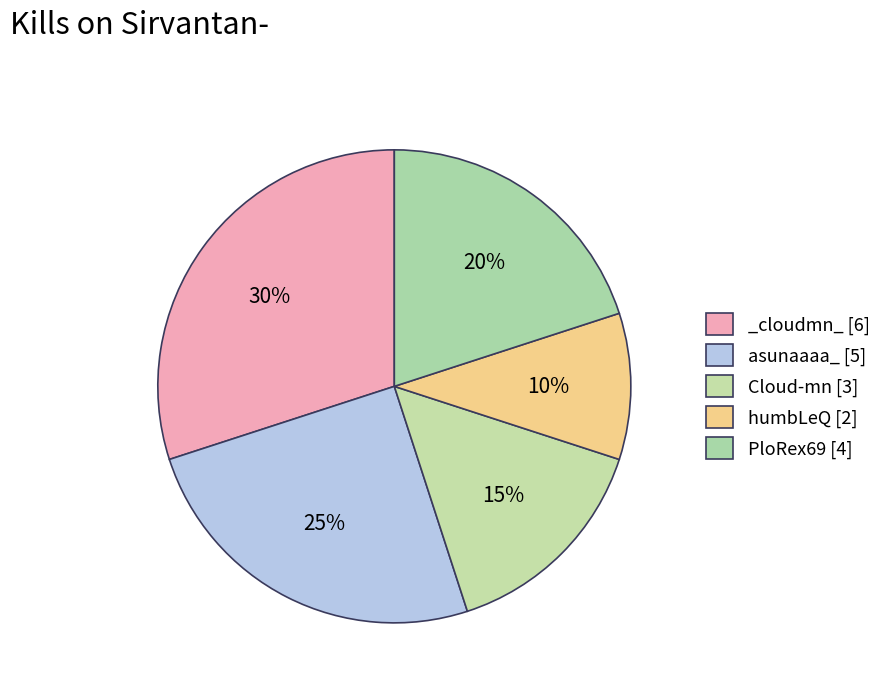

How many slices are in this pie chart?

5